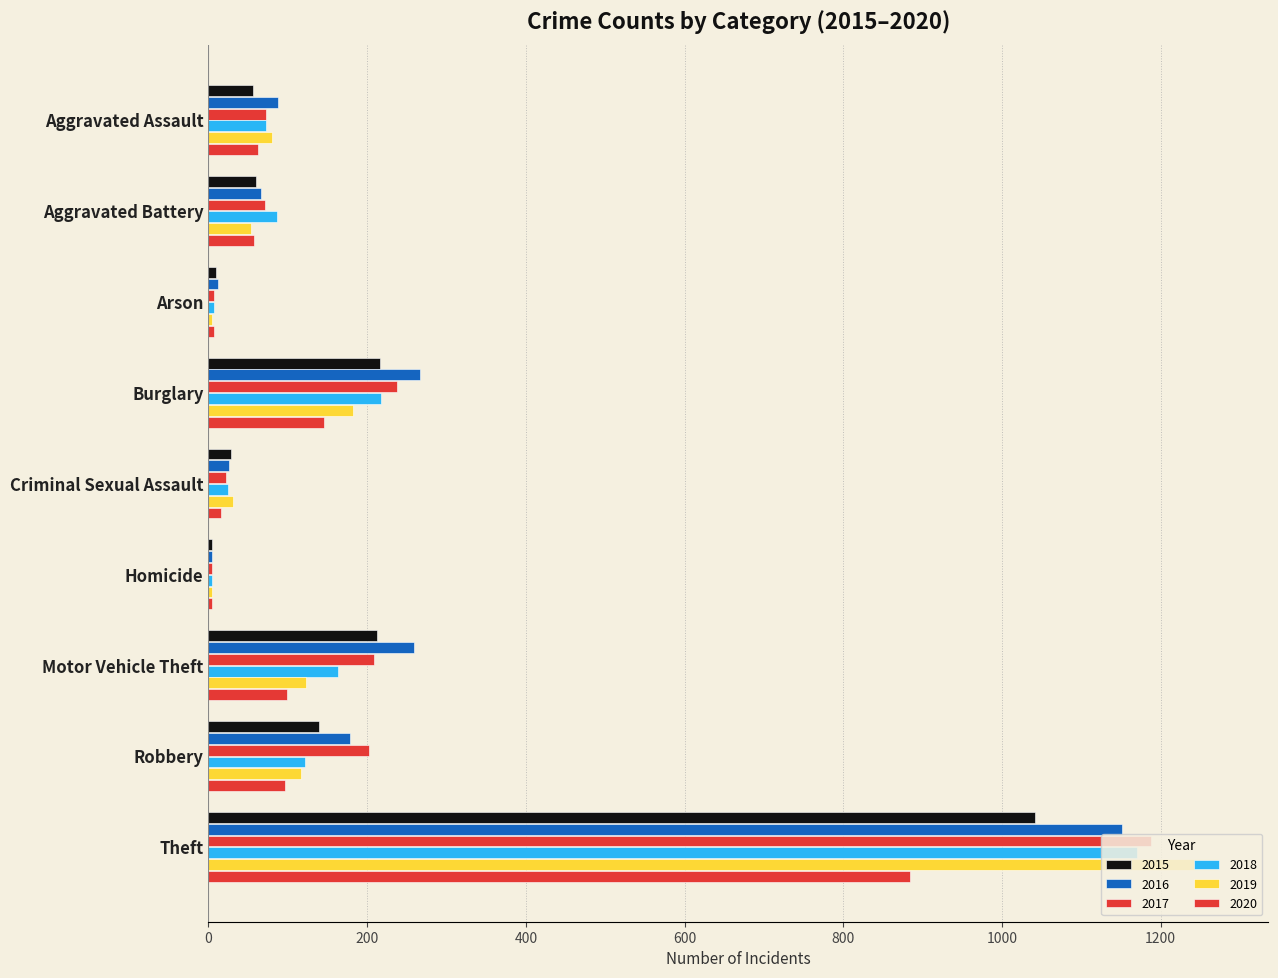

What is the label of the 5th bar from the right?

Criminal Sexual Assault